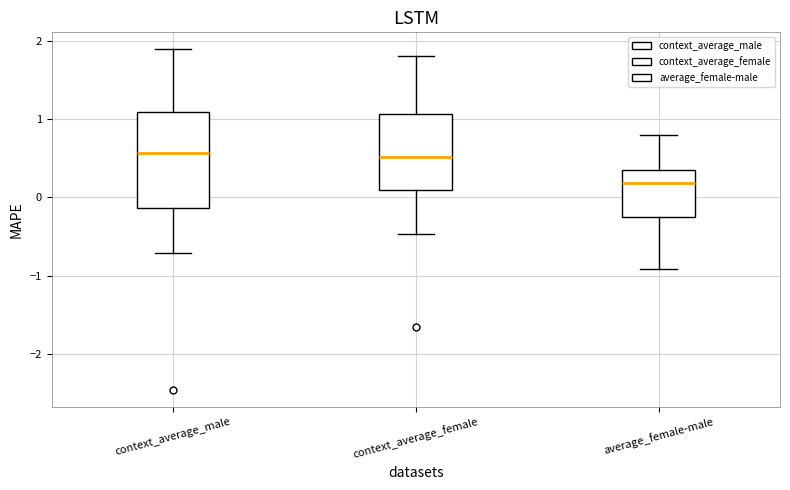

Reading left to right, read every box against the y-axis: the position of its median line, the range the box covers, and the ends of its whiskers. The values are not printed on the chart, so give them approximately, as read against the axis.

context_average_male: median 0.6, box -0.1 to 1.1, whiskers -0.7 to 1.9
context_average_female: median 0.5, box 0.1 to 1.1, whiskers -0.5 to 1.8
average_female-male: median 0.2, box -0.2 to 0.3, whiskers -0.9 to 0.8